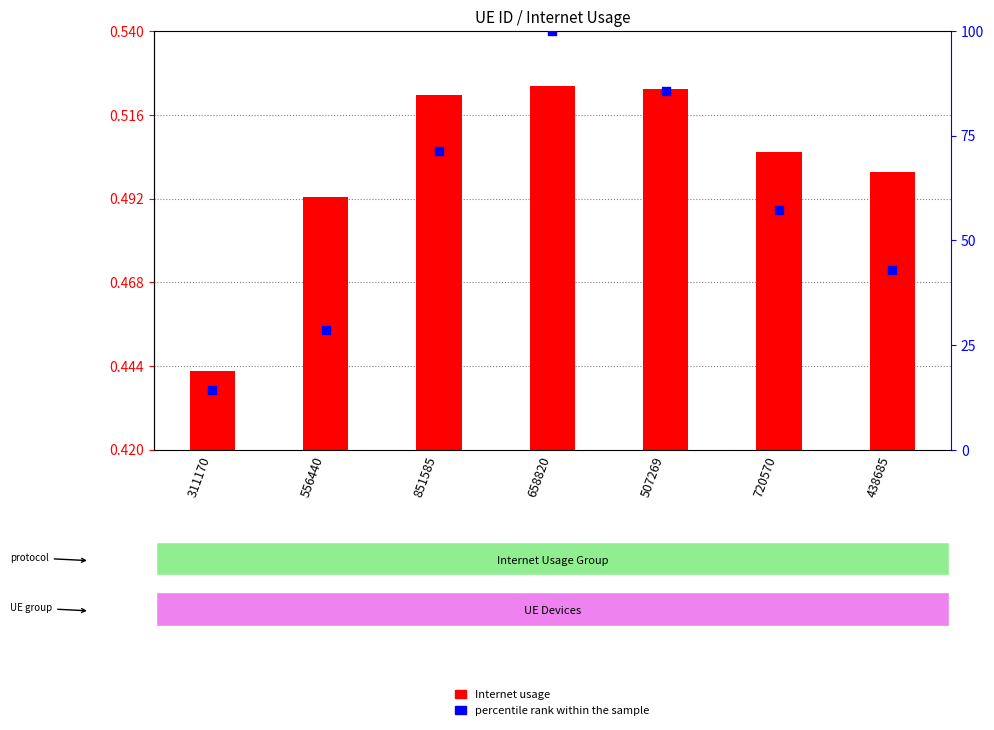

Which series has the largest Y range (max minus min)?

percentile rank within the sample